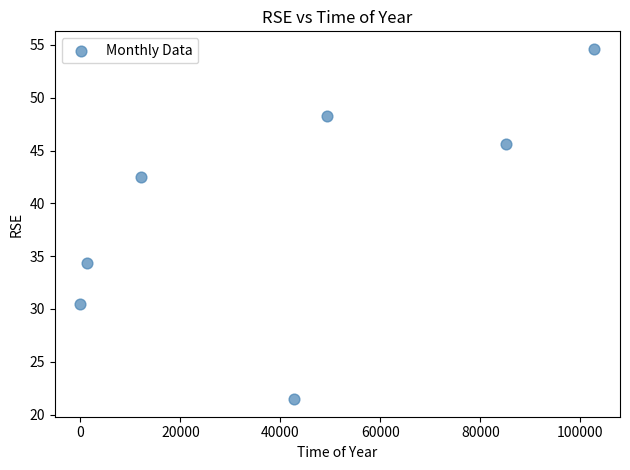

What is the average X value?

41917.8